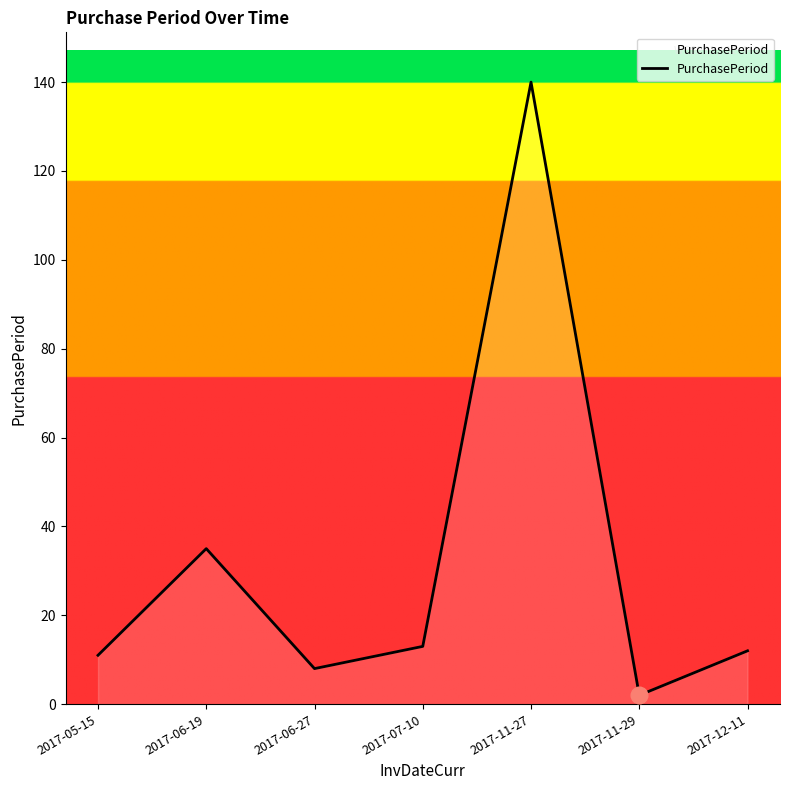

How many distinct data groups are displayed?

1